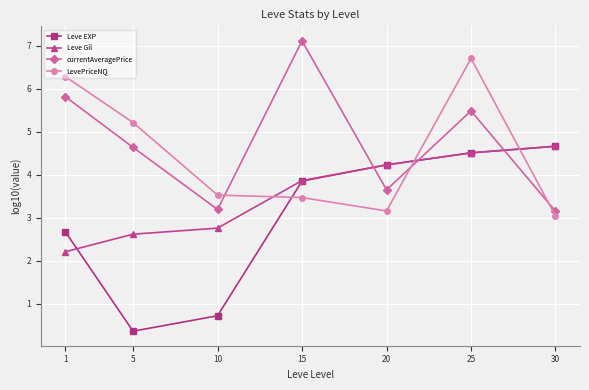

True or false: Leve EXP and currentAveragePrice intersect in this chart.

True